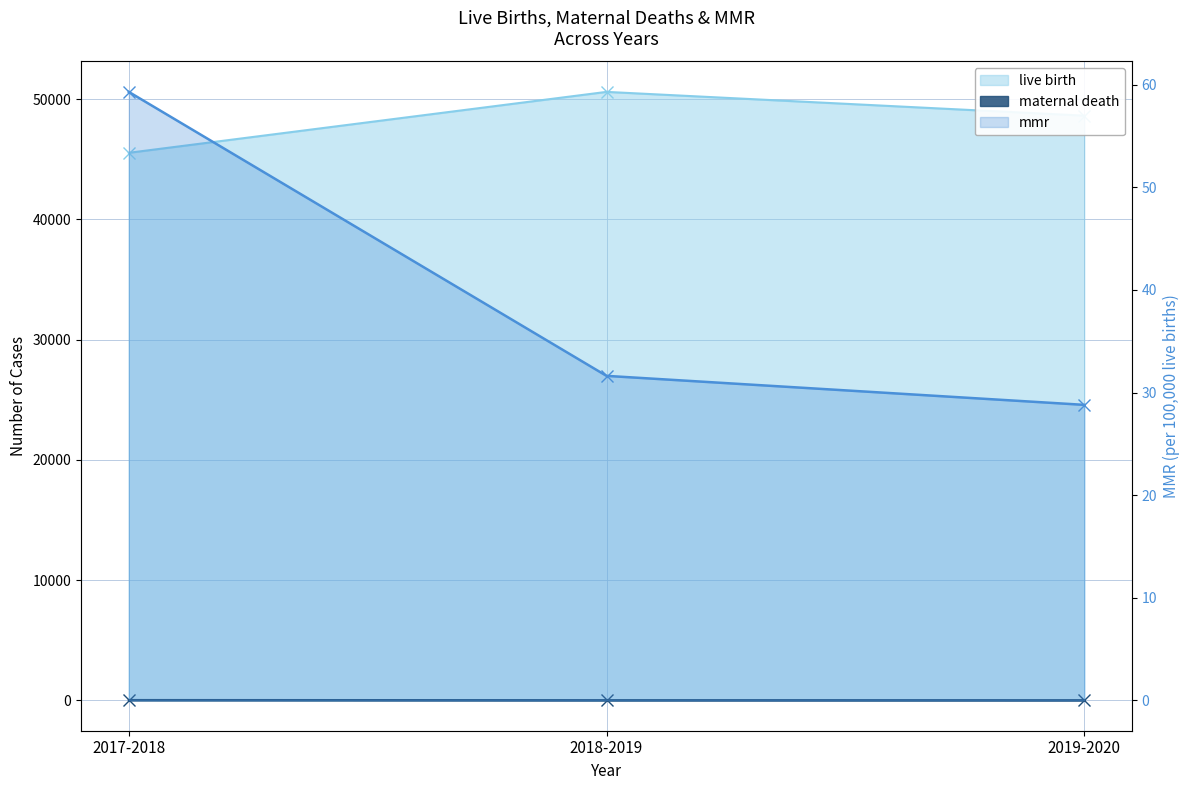

List the series in order of their peak value, lowest first.

maternal death, mmr, live birth